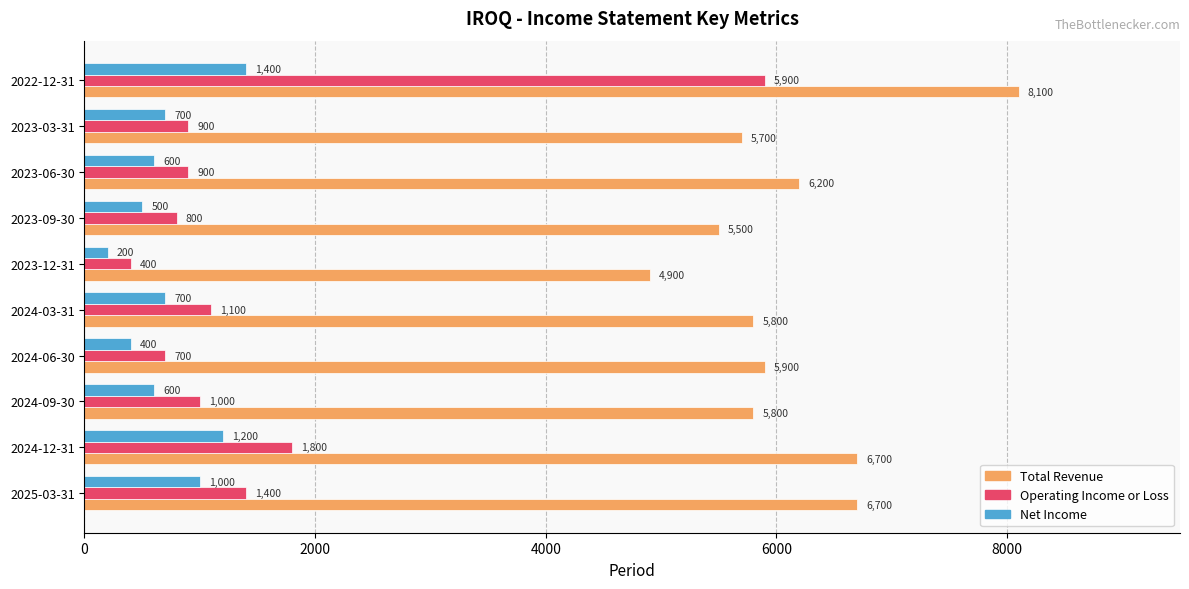

What is the average value of the Operating Income or Loss series?

1490